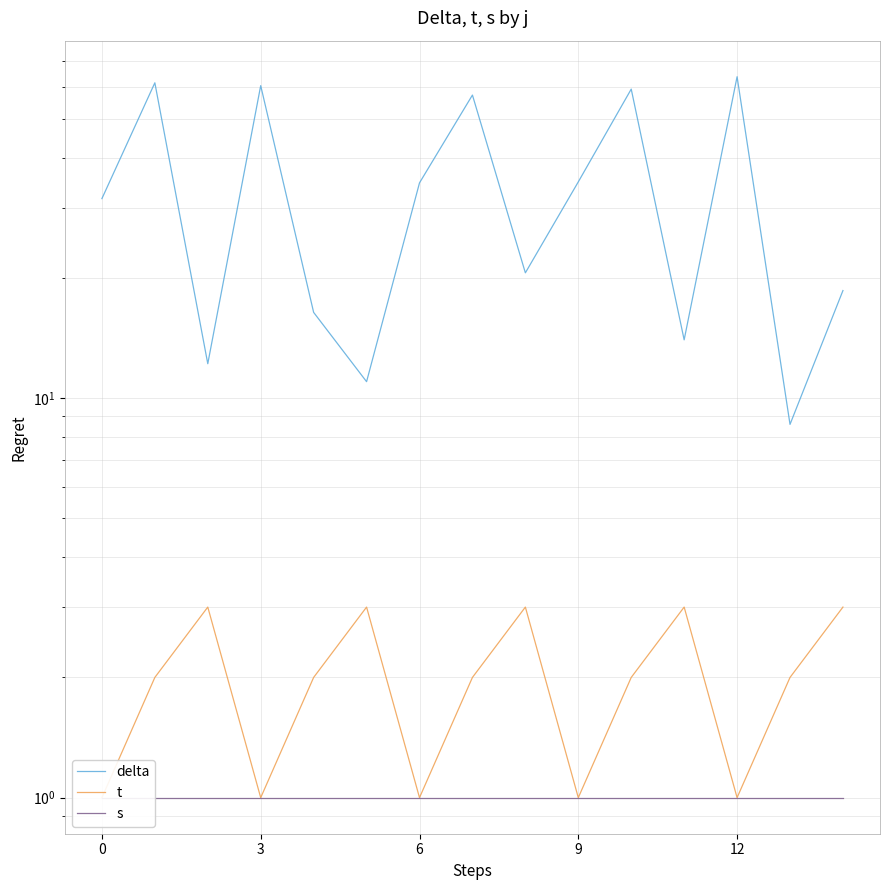

True or false: s has more than 1 points higher than both neighbors.

False